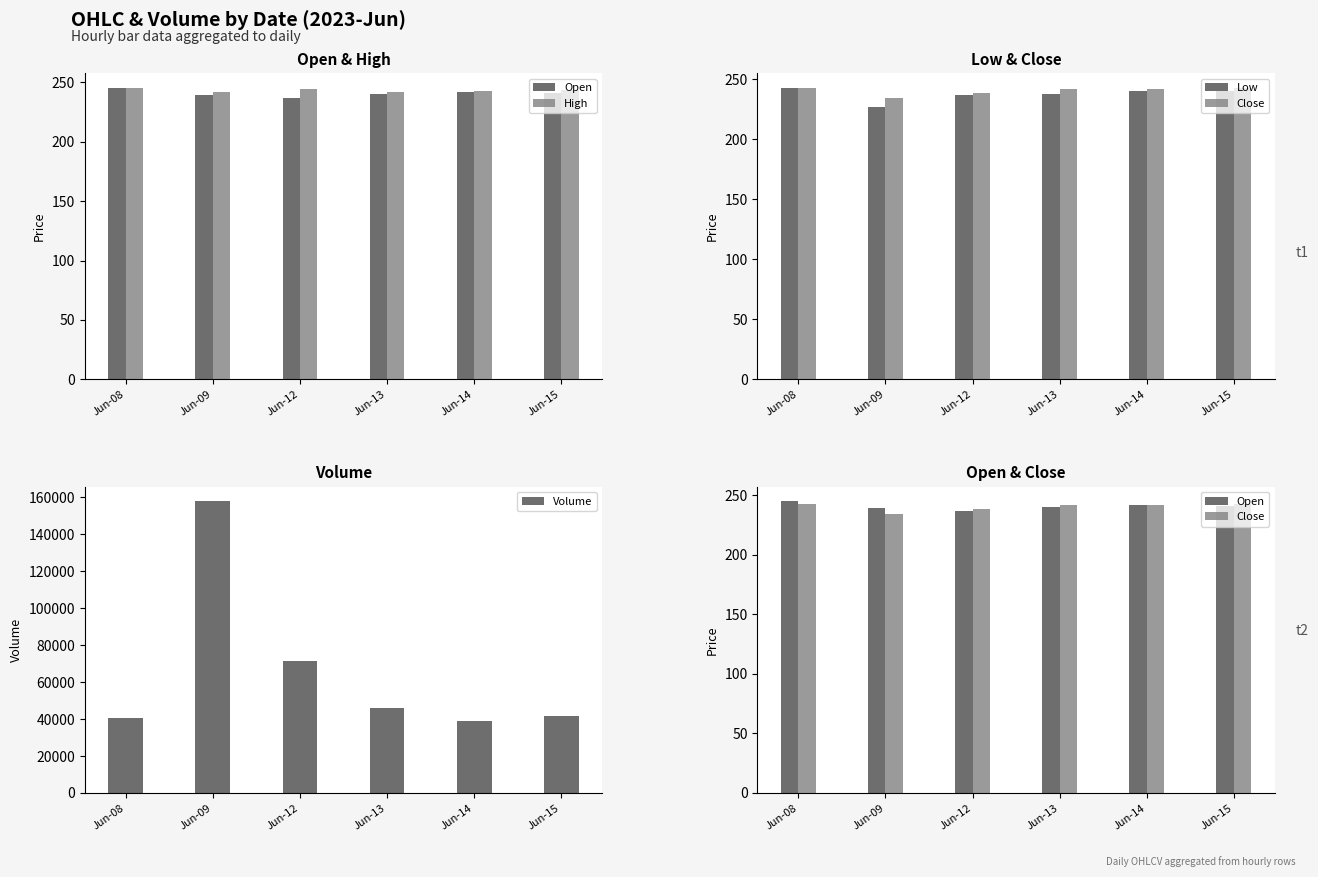

Where does the Volume series first go above 46015?

Jun-09